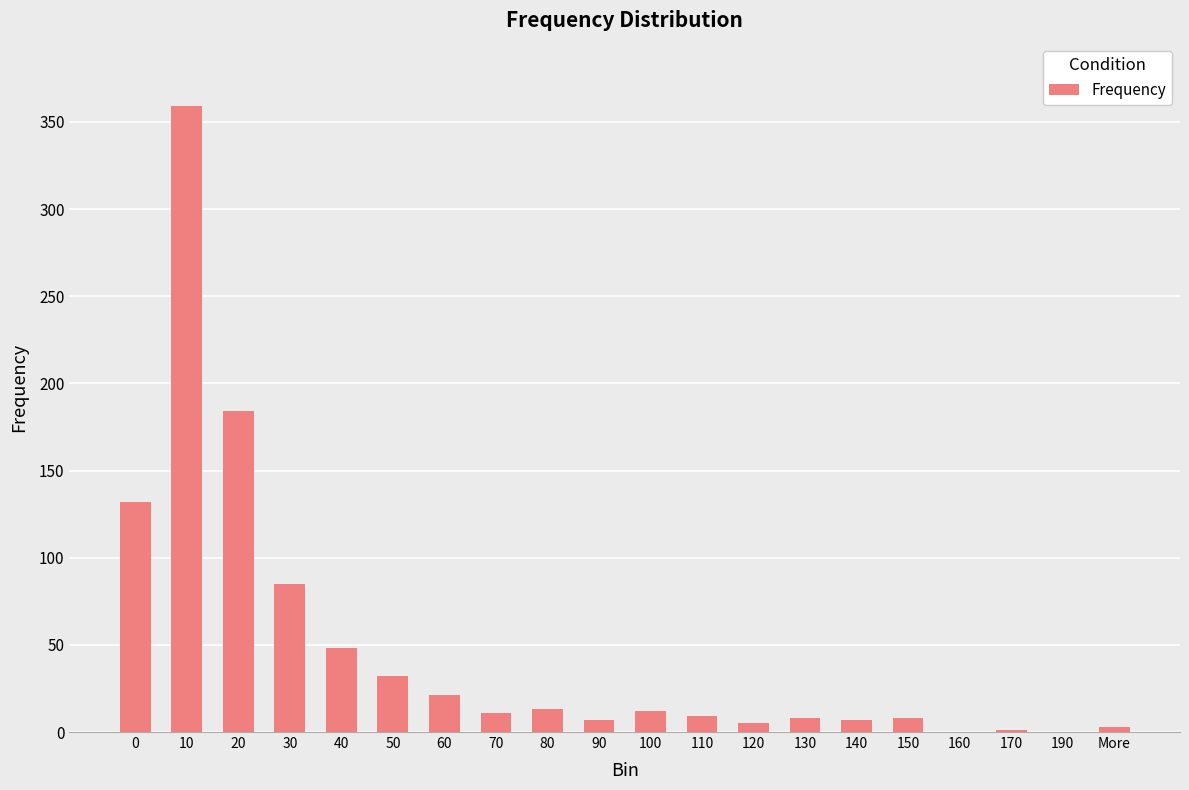

Where is the data nearest to the value 179?

20